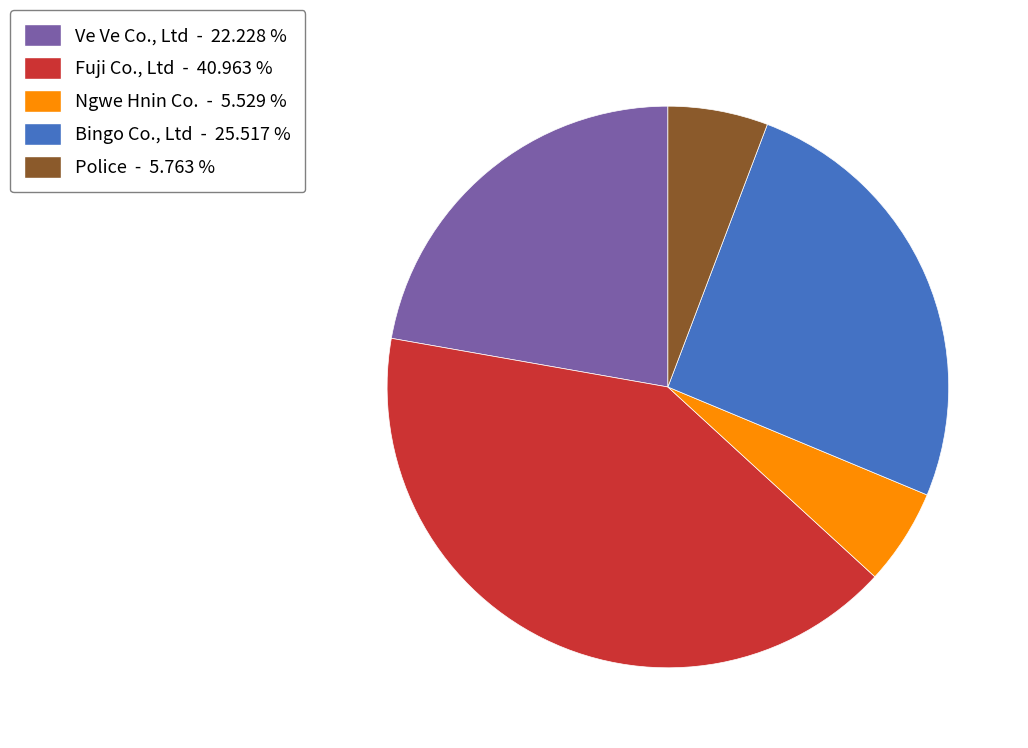

Which has a higher value, Police - 5.763 % or Ve Ve Co., Ltd - 22.228 %?

Ve Ve Co., Ltd - 22.228 %